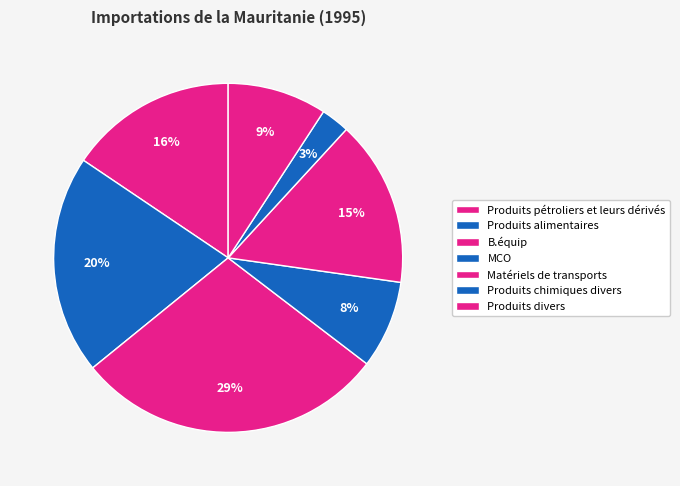

What percentage do Matériels de transports and MCO together represent?

23.5%